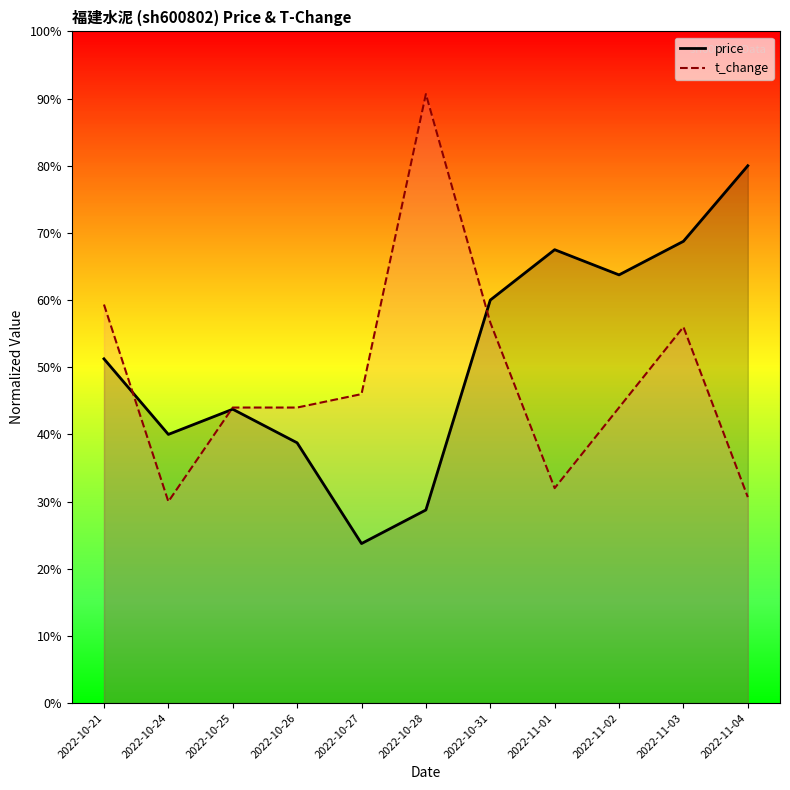

What is the minimum value shown in the chart?

0.2